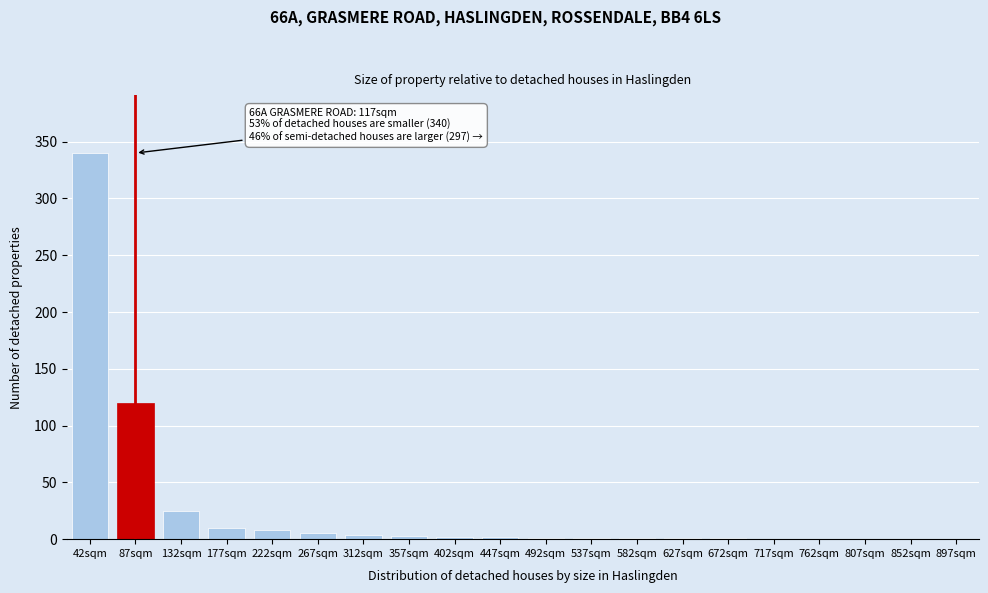

At which label is the value closest to 170?

87sqm